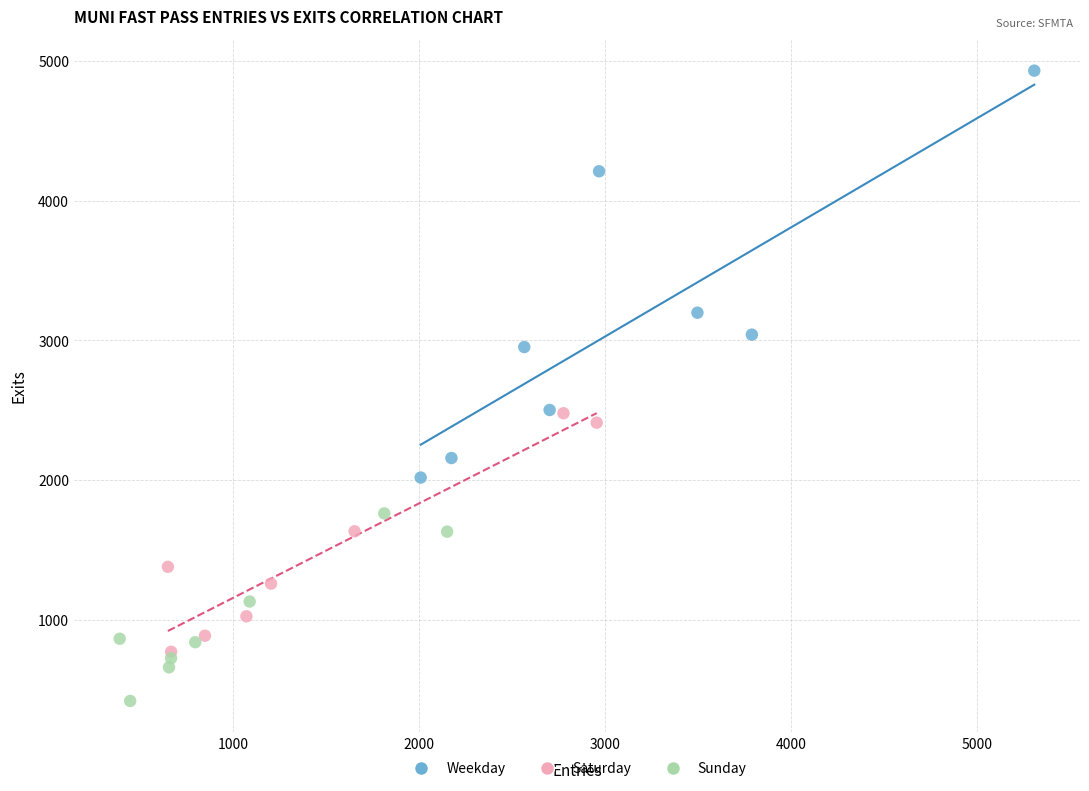

Which series has the largest Y range (max minus min)?

Weekday